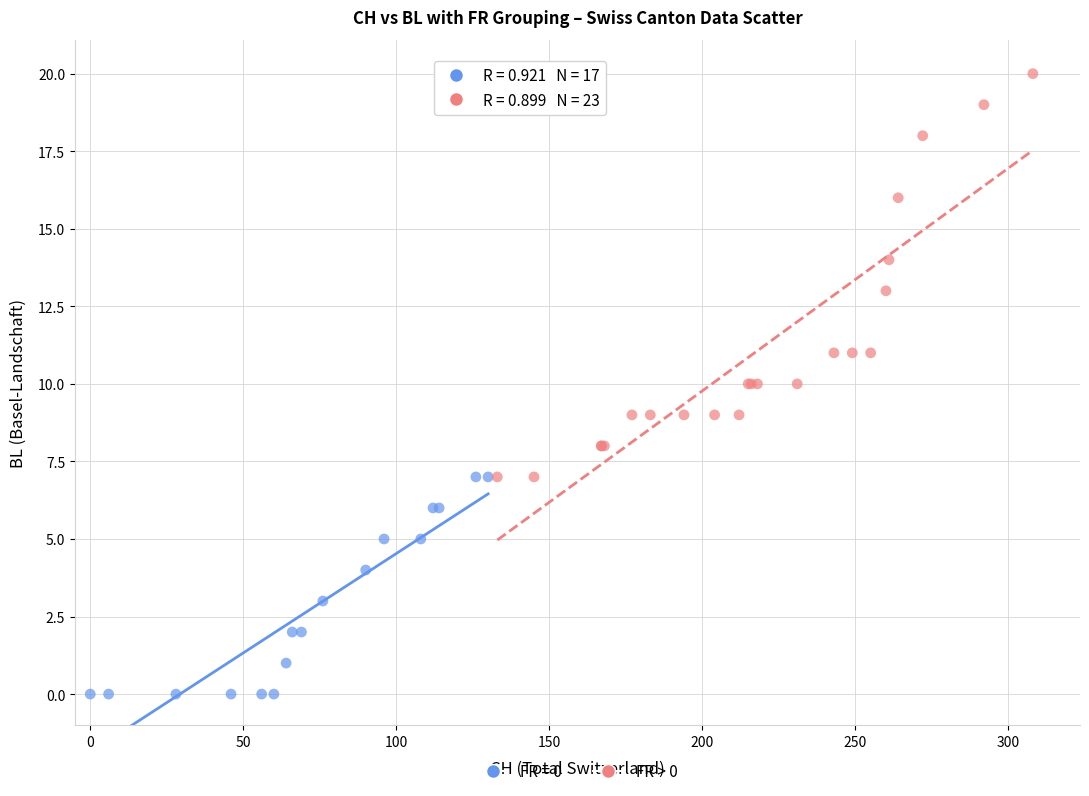

Which series reaches the minimum Y coordinate?

FR = 0